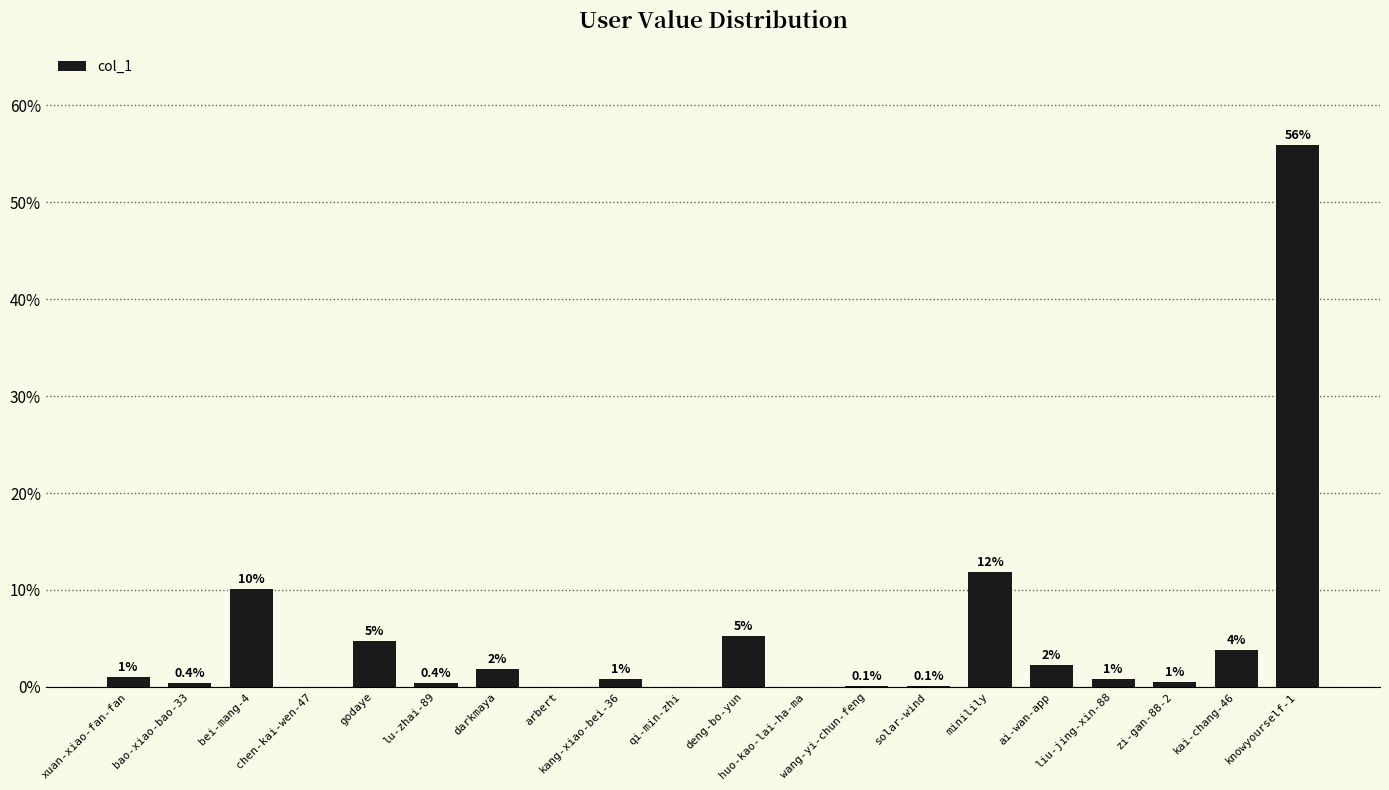

What is the sum of all values?

100.0